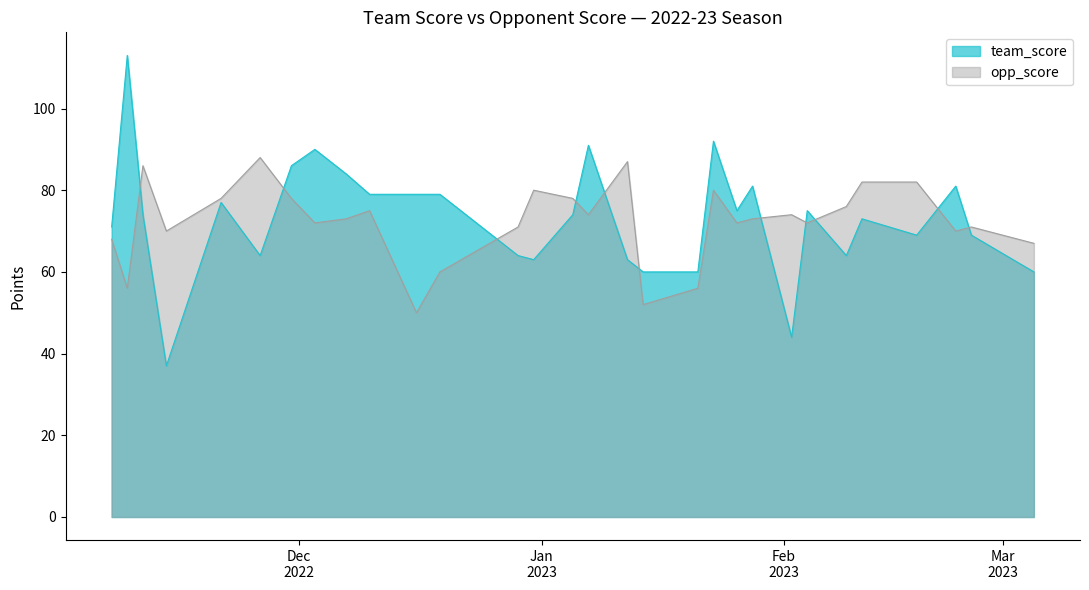

List the series in order of their overall mean, highest first.

team_score, opp_score